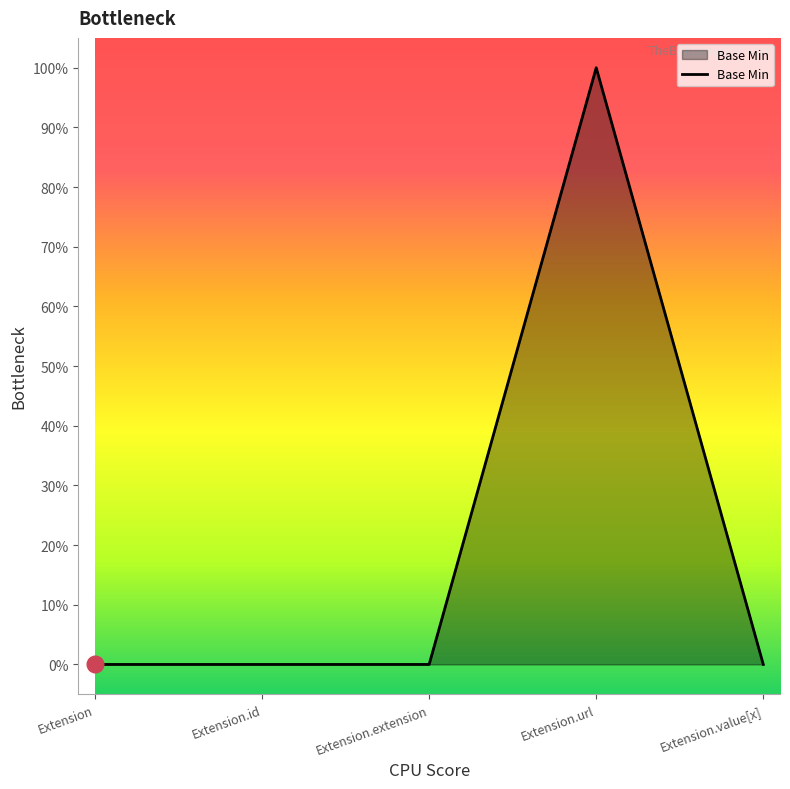

At which label is the value closest to 0?

Extension